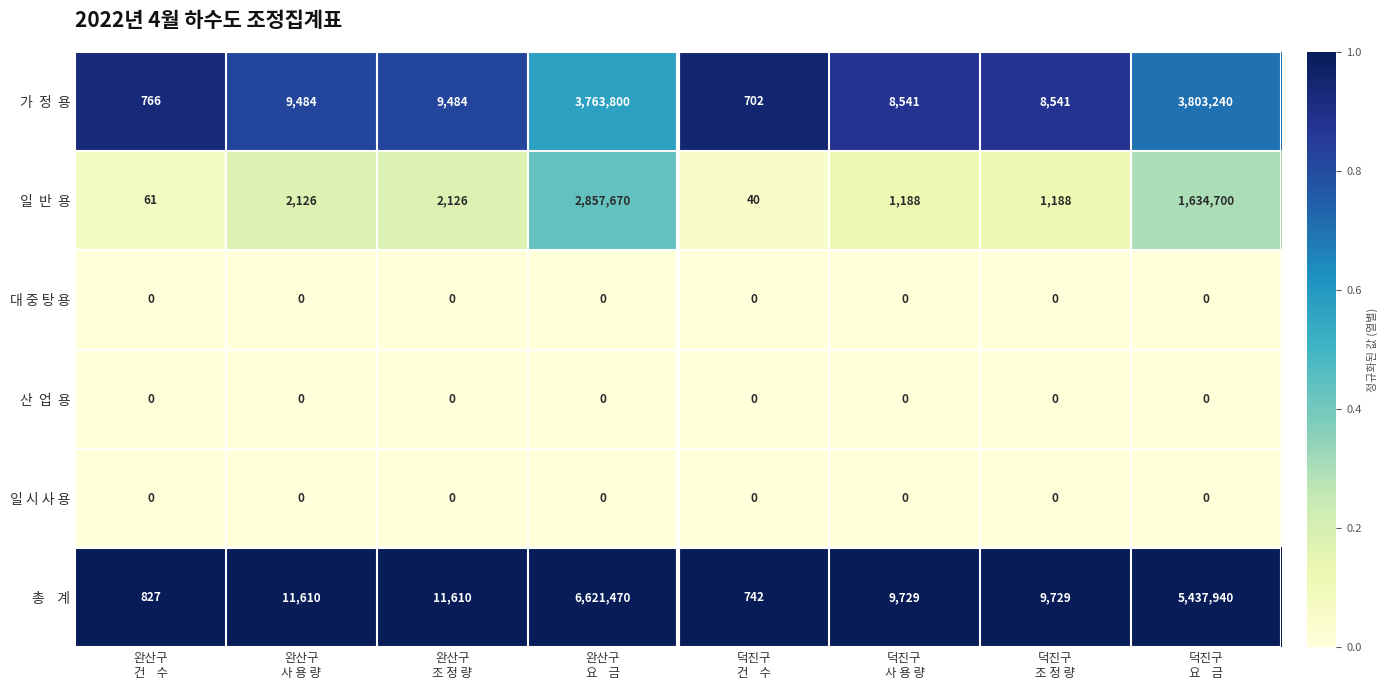

At how many categories does at least one series exceed 0?

8